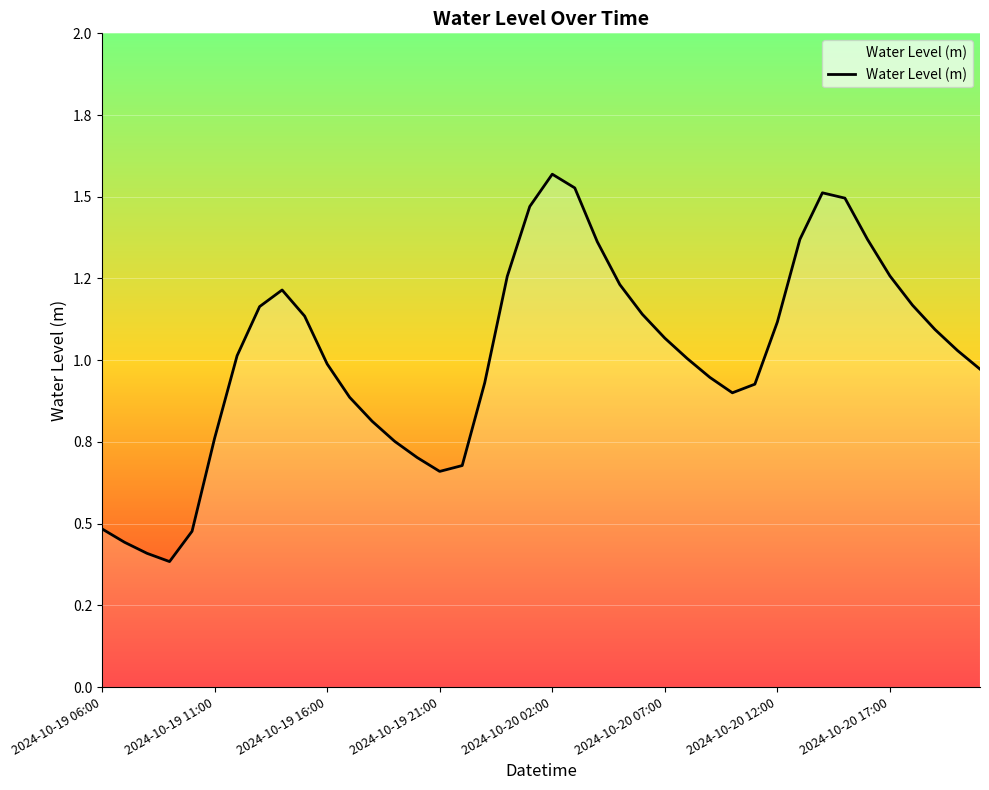

Is this an area chart (filled region under the line)?

Yes